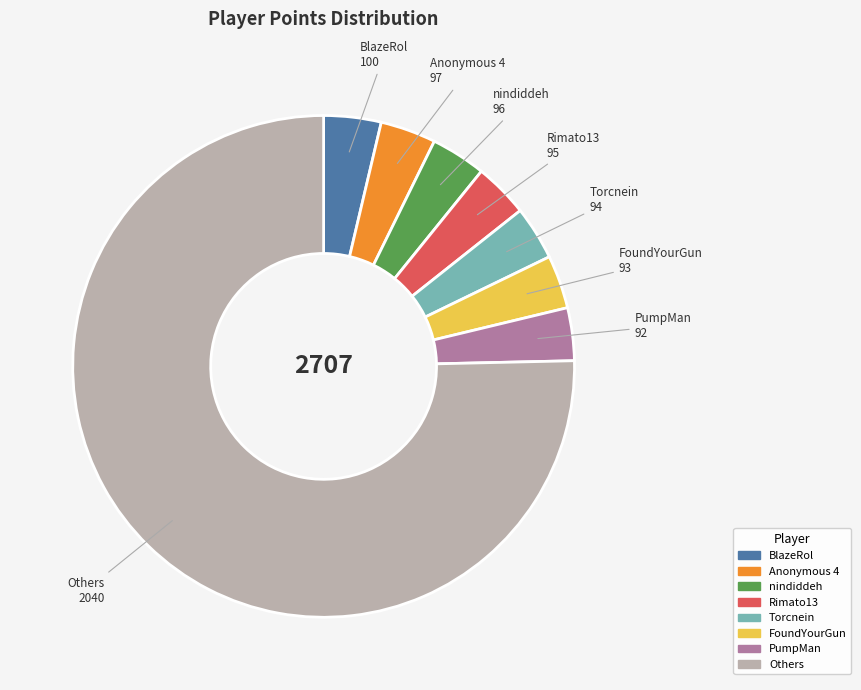

Combined, do Torcnein and BlazeRol account for over 50%?

No